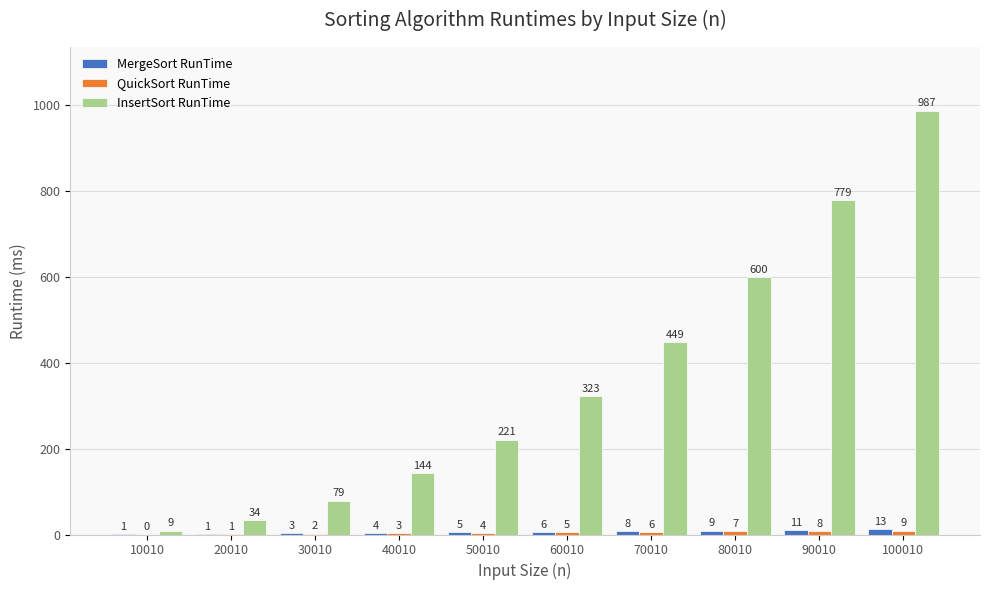

At which category is the sum across all series the highest?

100010